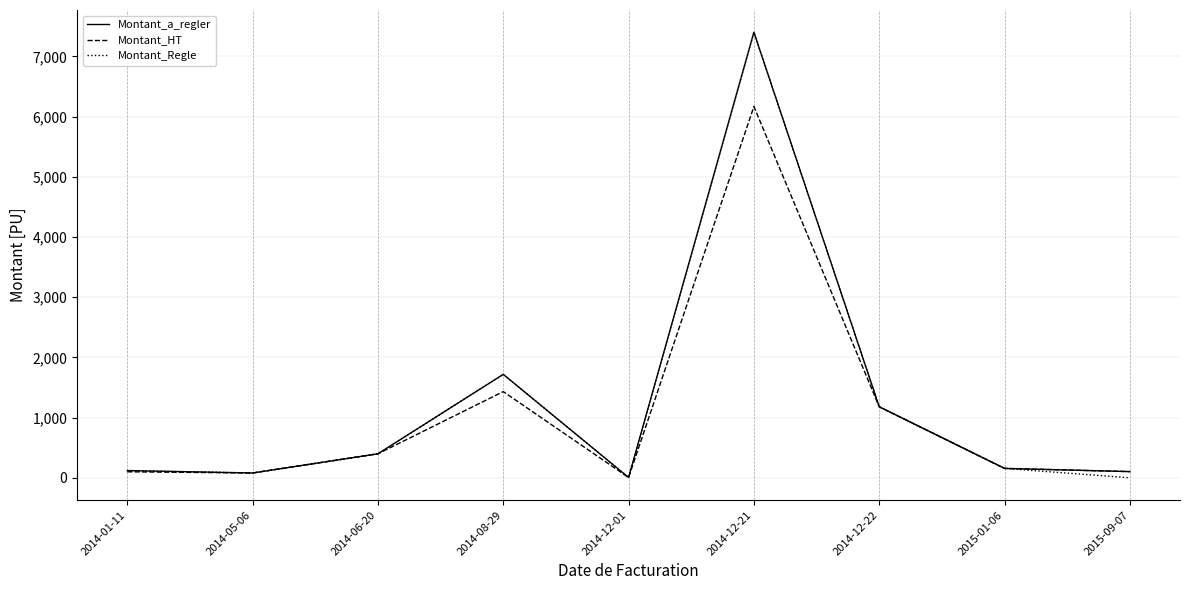

What is the difference between the maximum and minimum values in the Montant_a_regler series?

7395.6